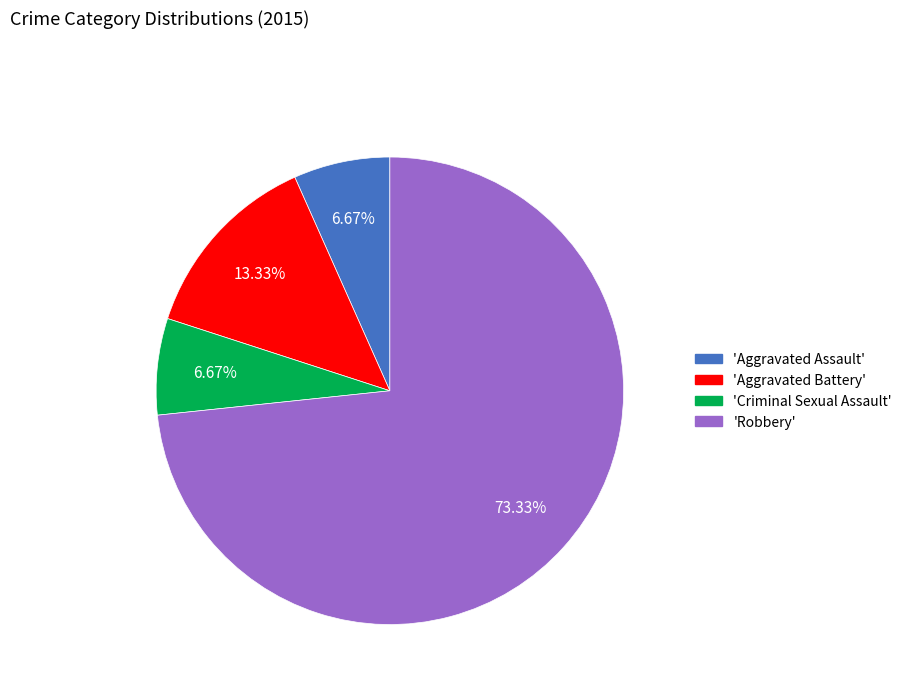

Is there a majority slice in this chart?

Yes